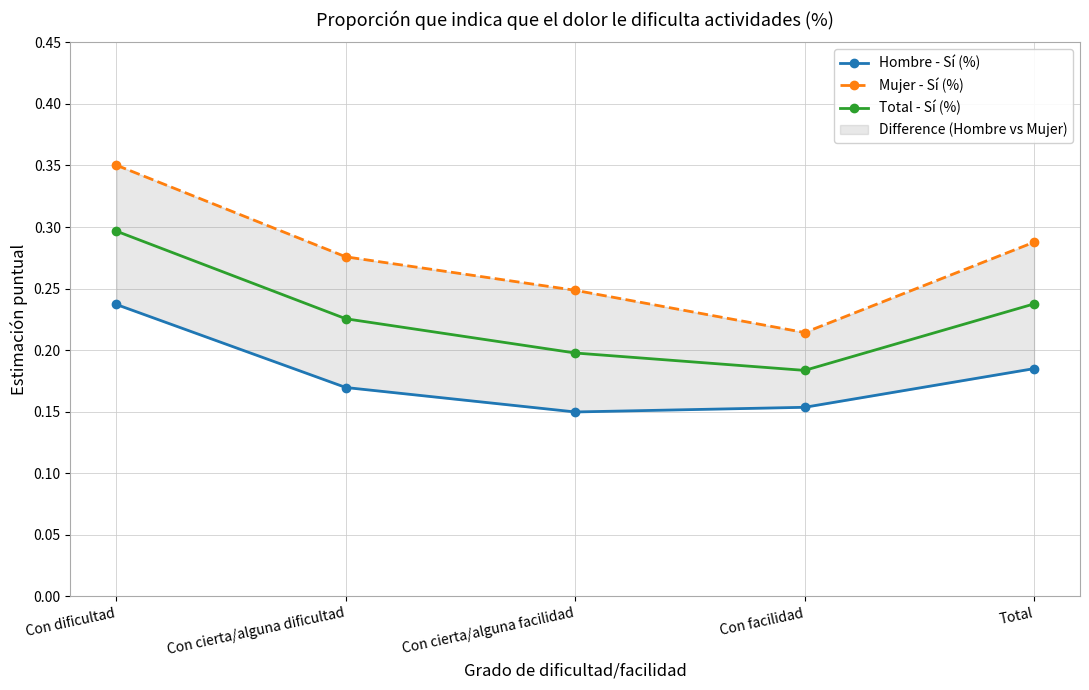

Is it true that Hombre - Sí (%) equals 0.2 at Total?

False